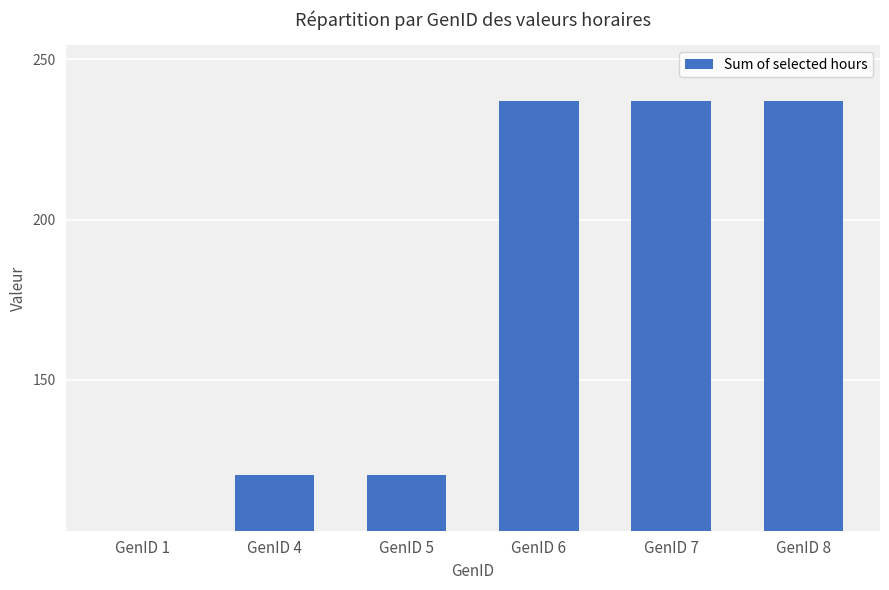

Reading left to right, what are all the values shown in this chart?

GenID 1=0.0	GenID 4=120.4	GenID 5=120.4	GenID 6=237.0	GenID 7=237.0	GenID 8=237.0